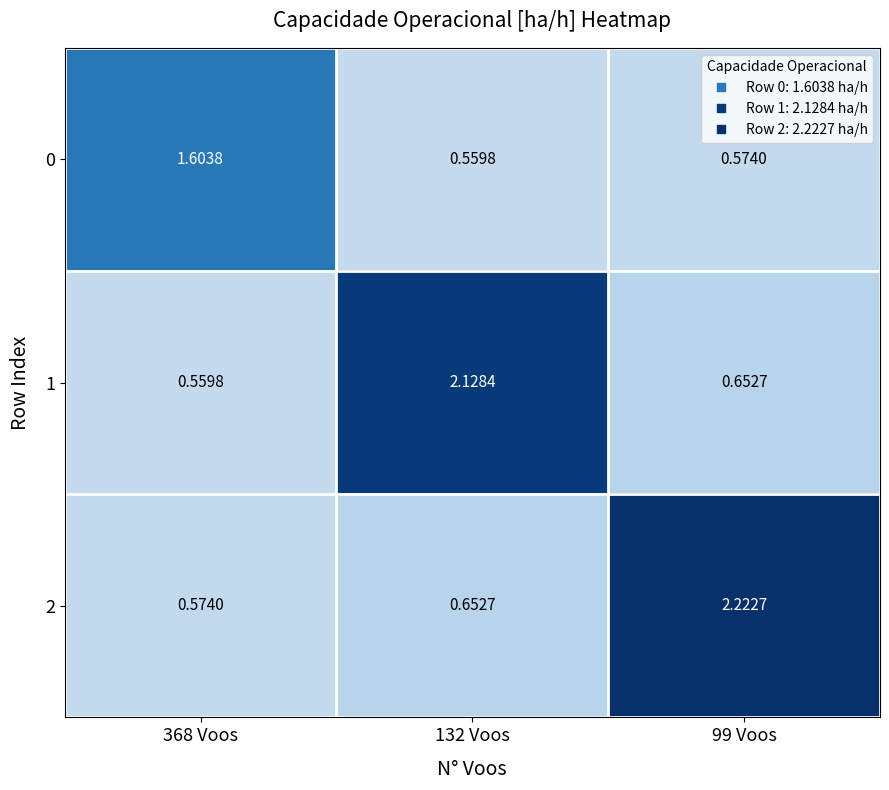

List the series in order of their peak value, lowest first.

0, 1, 2